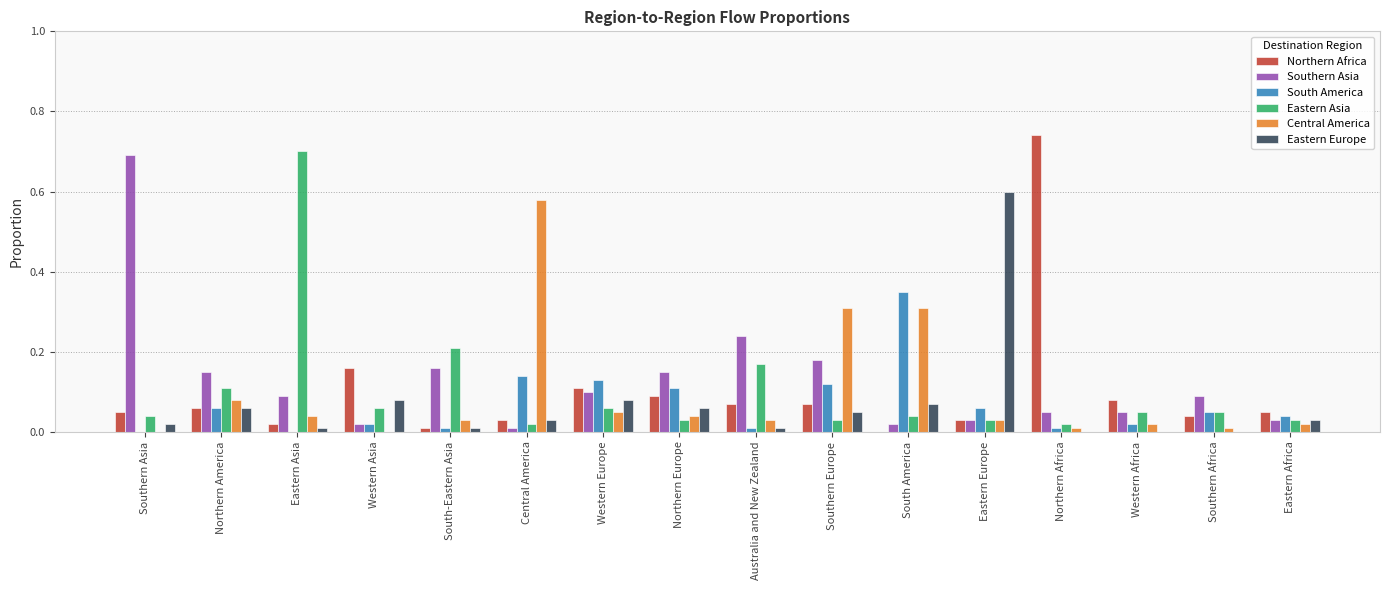

What is the total value across all series at Eastern Europe?

0.8